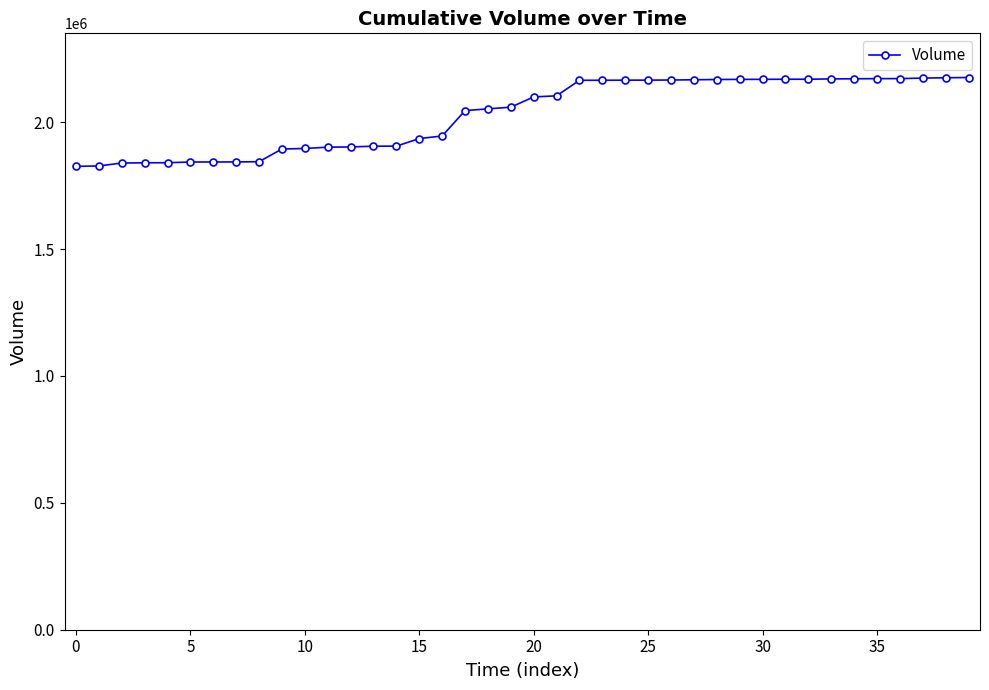

What is the value of the 14th point from the left?

1905311